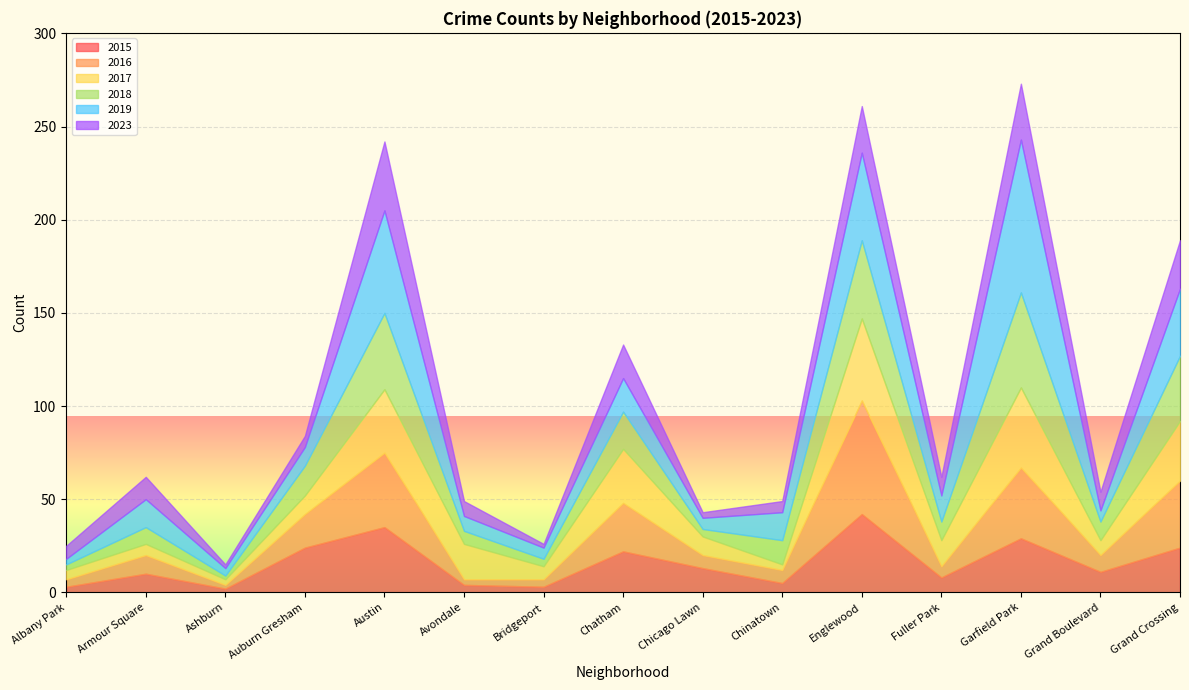

What are all the series names shown in the legend?

2015, 2016, 2017, 2018, 2019, 2023